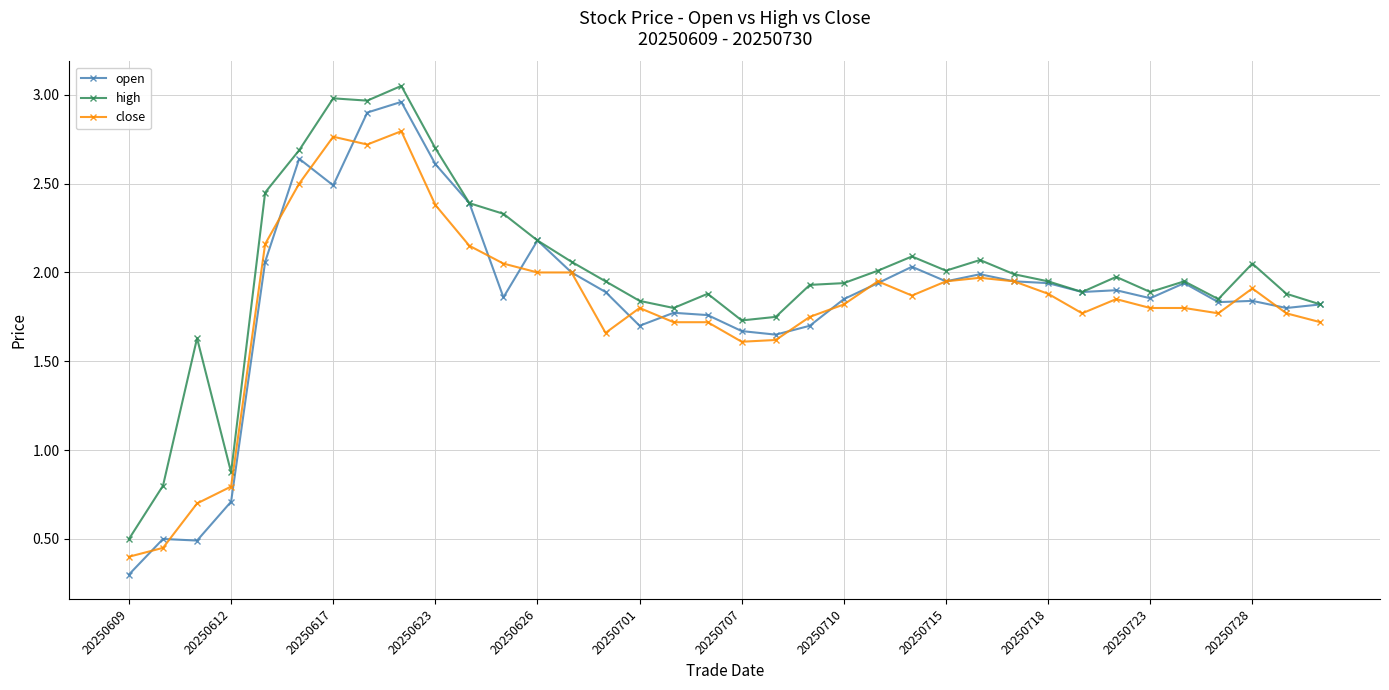

Is this an area chart (filled region under the line)?

No